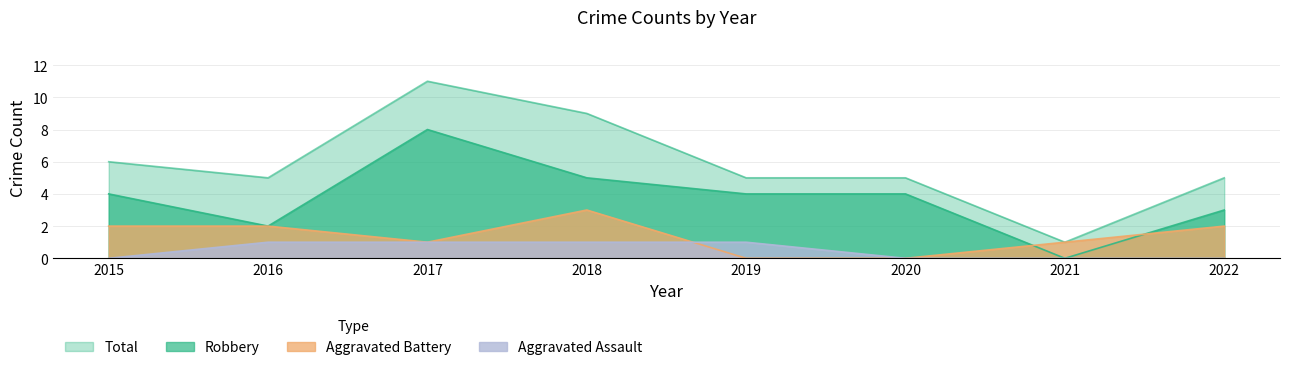

True or false: Robbery and Total intersect in this chart.

False